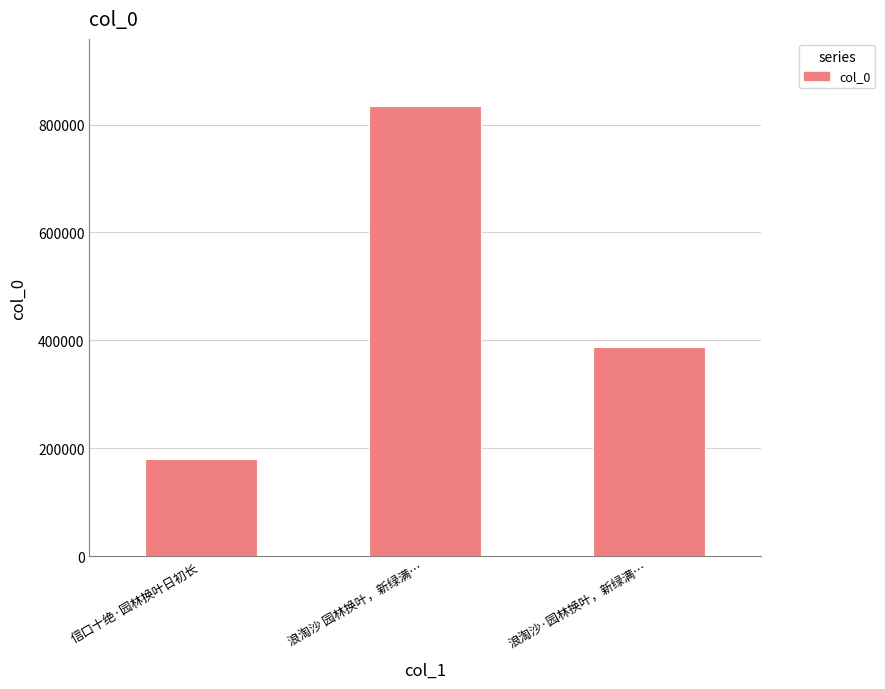

Which label corresponds to the smallest value in the chart?

信口十绝·园林换叶日初长